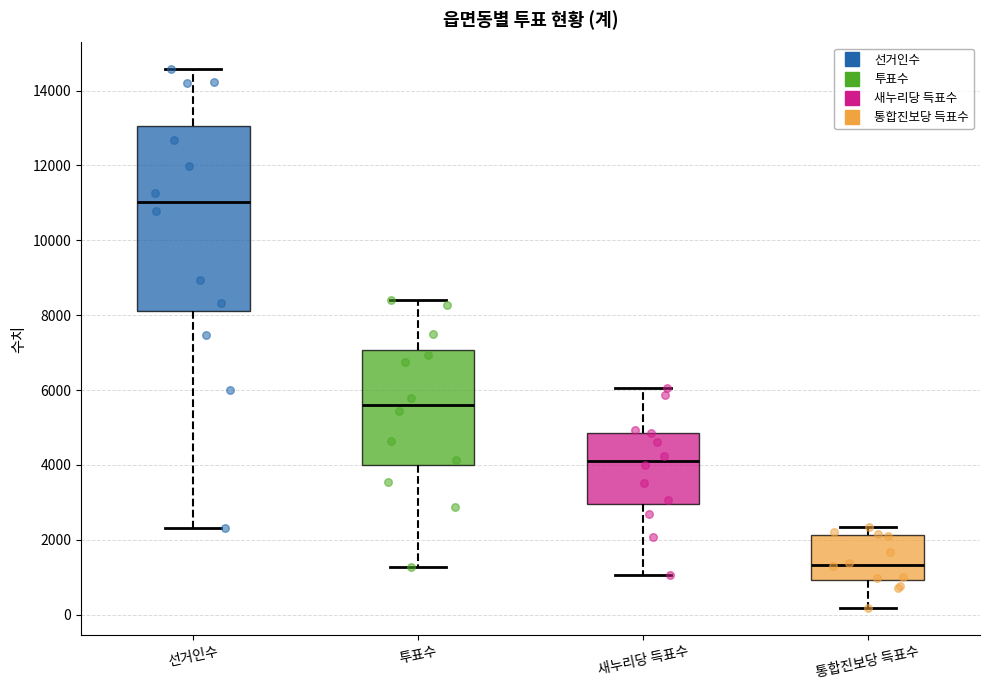

Which box's median line is the highest?

선거인수